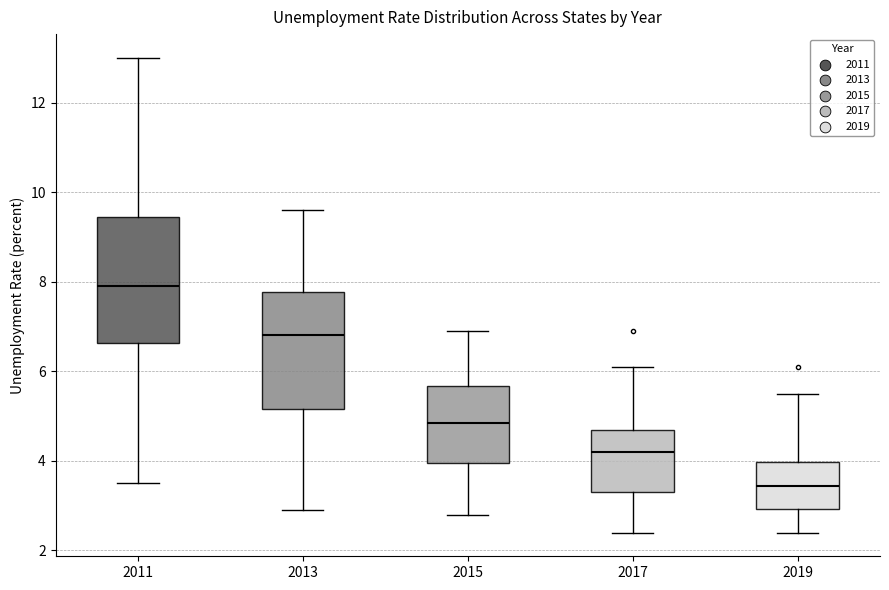

Reading left to right, transcribe this box plot: for each box, give where its median line is, the range the box spans, and where its two whiskers end, as read against the y-axis. The values are not printed on the chart, so give them approximately, as read against the axis.

2011: median 8.0, box 6.6 to 9.4, whiskers 3.6 to 13.0
2013: median 6.8, box 5.2 to 7.8, whiskers 3.0 to 9.6
2015: median 4.8, box 4.0 to 5.6, whiskers 2.8 to 7.0
2017: median 4.2, box 3.4 to 4.8, whiskers 2.4 to 6.2
2019: median 3.4, box 3.0 to 4.0, whiskers 2.4 to 5.6